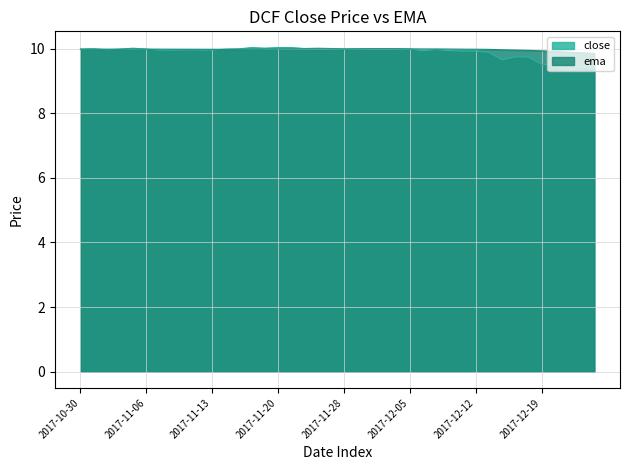

Where is the first local maximum for close?

2017-10-31